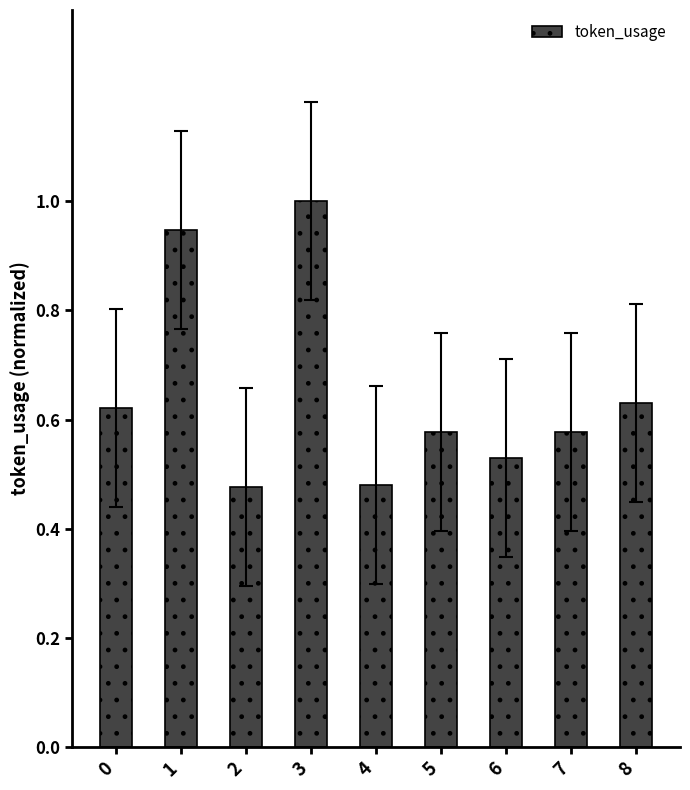

What is the sum of all values?

5.8